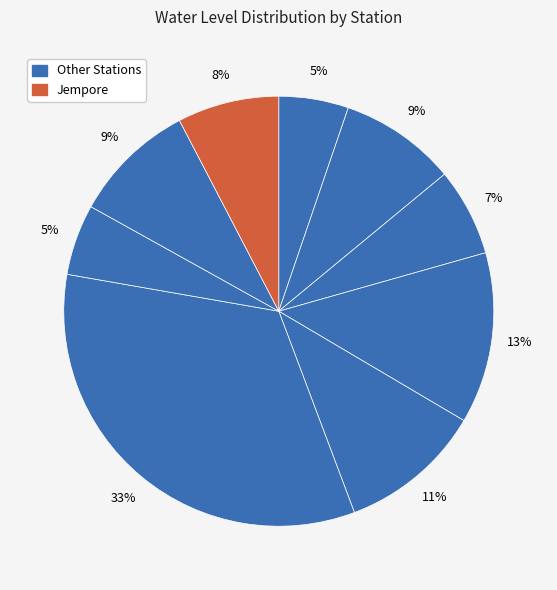

How many segments does this pie chart have?

9